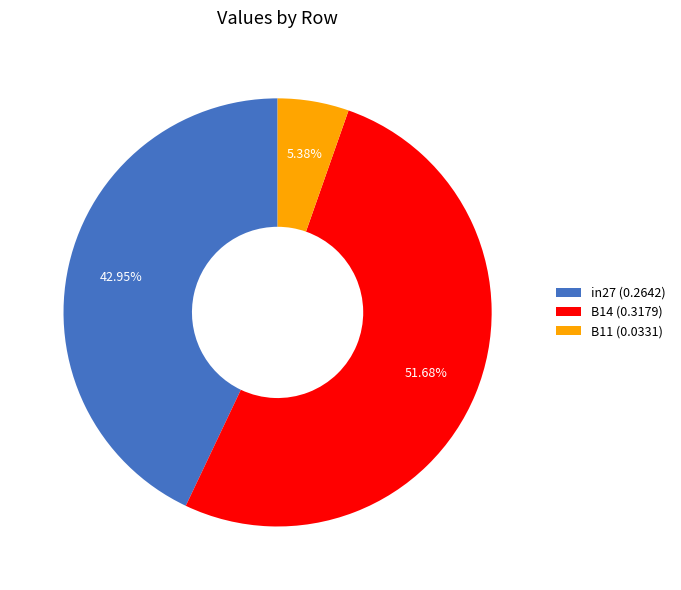

Does B14 account for over 50% of the chart?

Yes